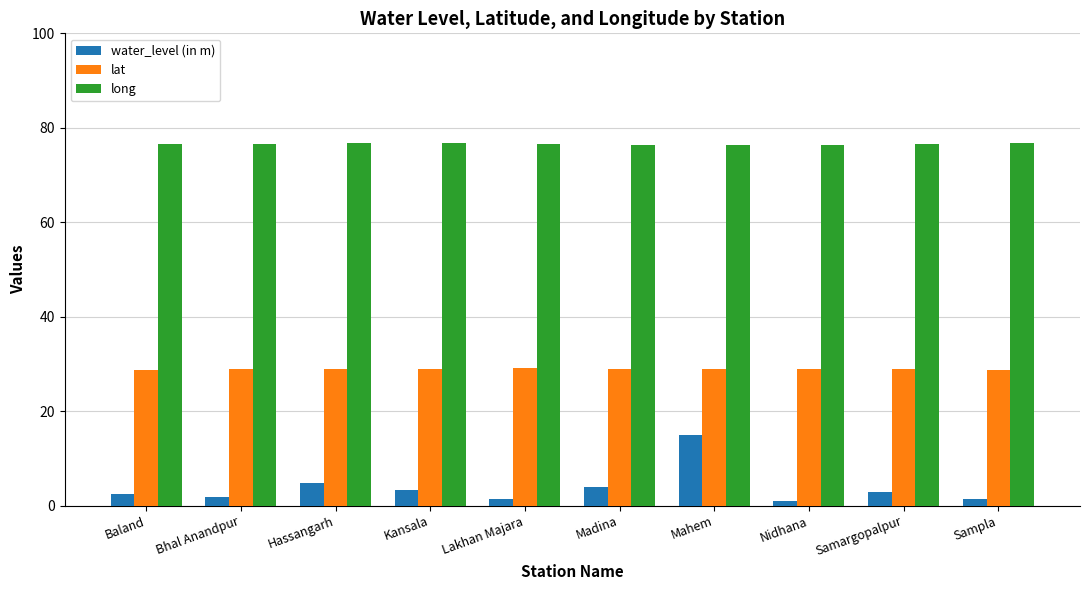

What position from the left is Mahem?

7